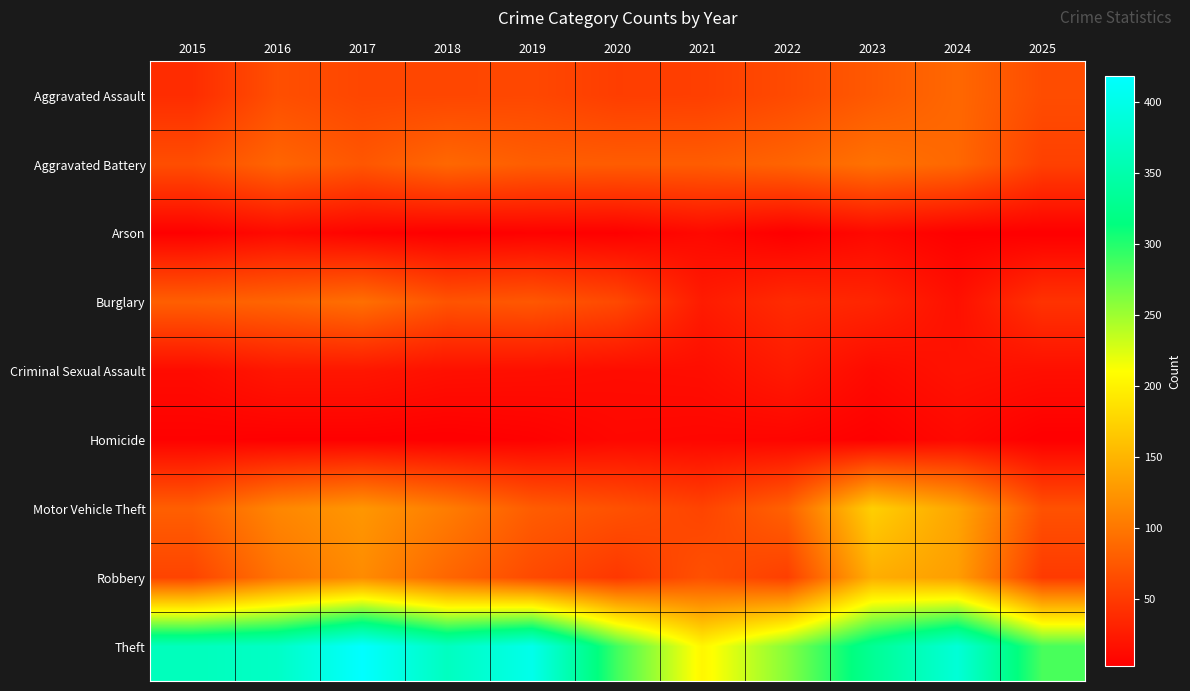

List the series in order of their peak value, lowest first.

Homicide, Arson, Criminal Sexual Assault, Aggravated Assault, Burglary, Aggravated Battery, Robbery, Motor Vehicle Theft, Theft